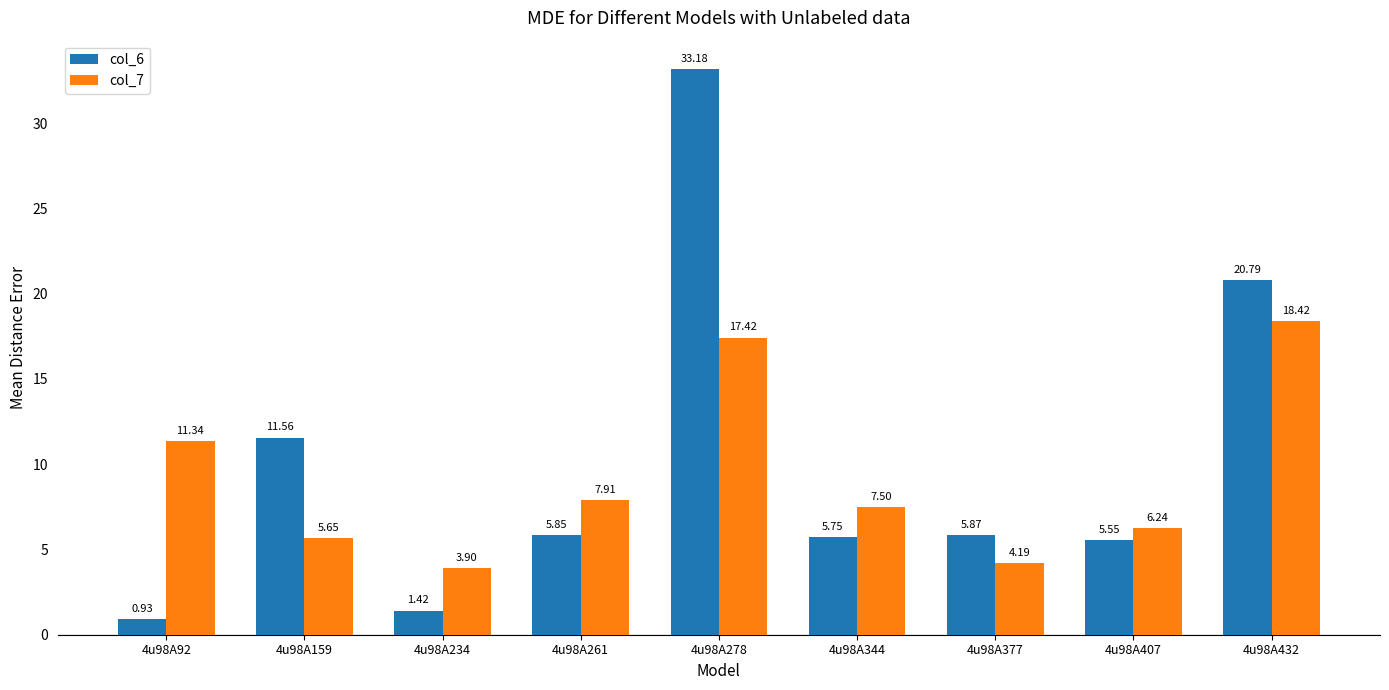

What is the difference between the col_7 values at 4u98A344 and 4u98A407?

1.3